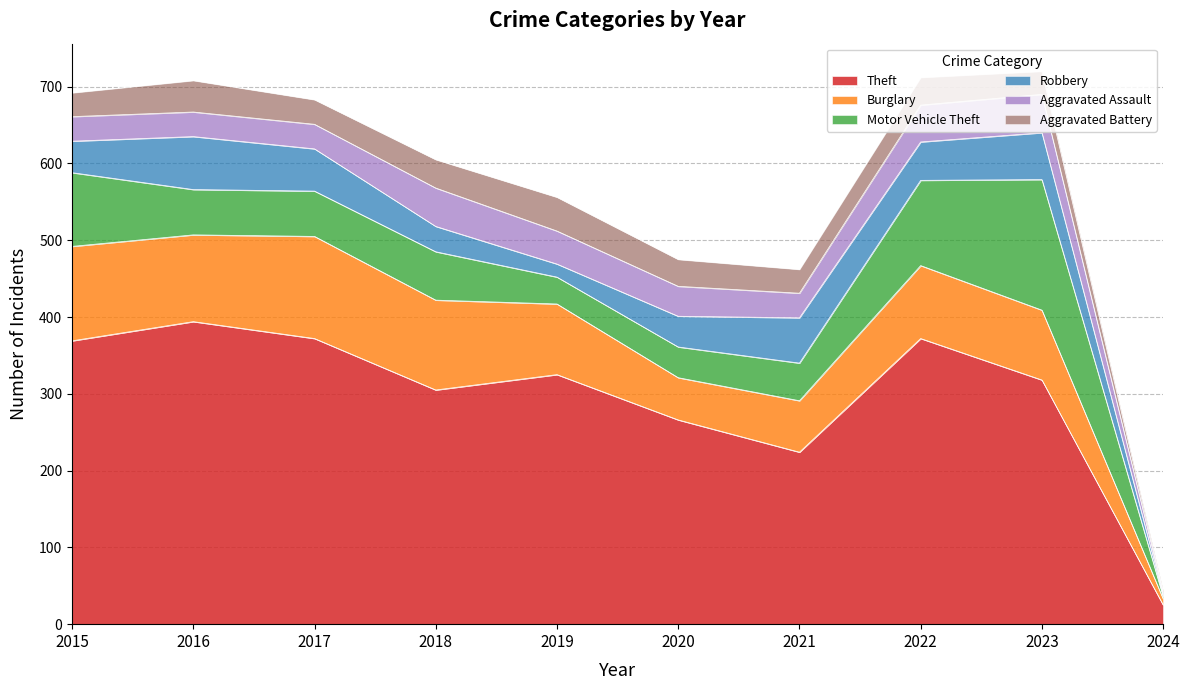

What is the spread (max minus min) of values at 2019?

308